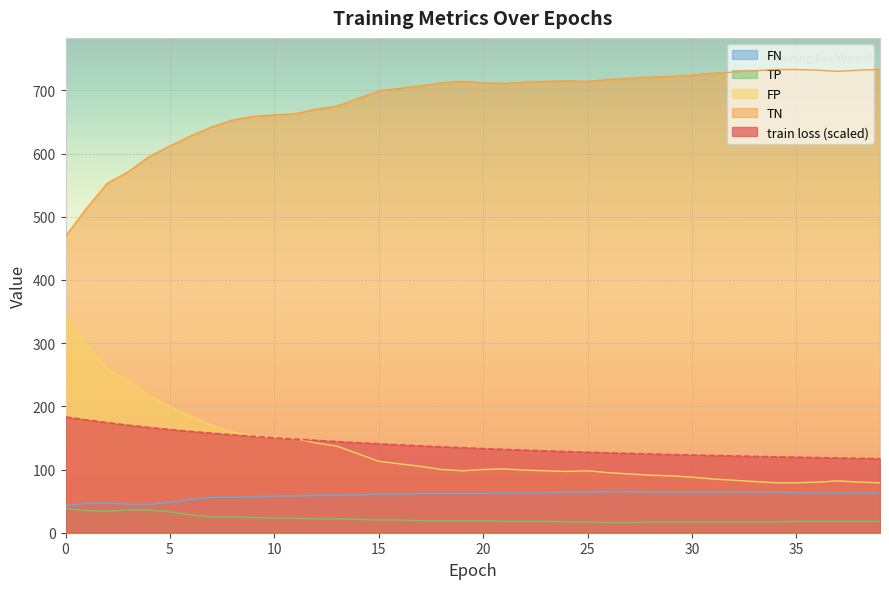

Which series has the widest spread of values?

TN